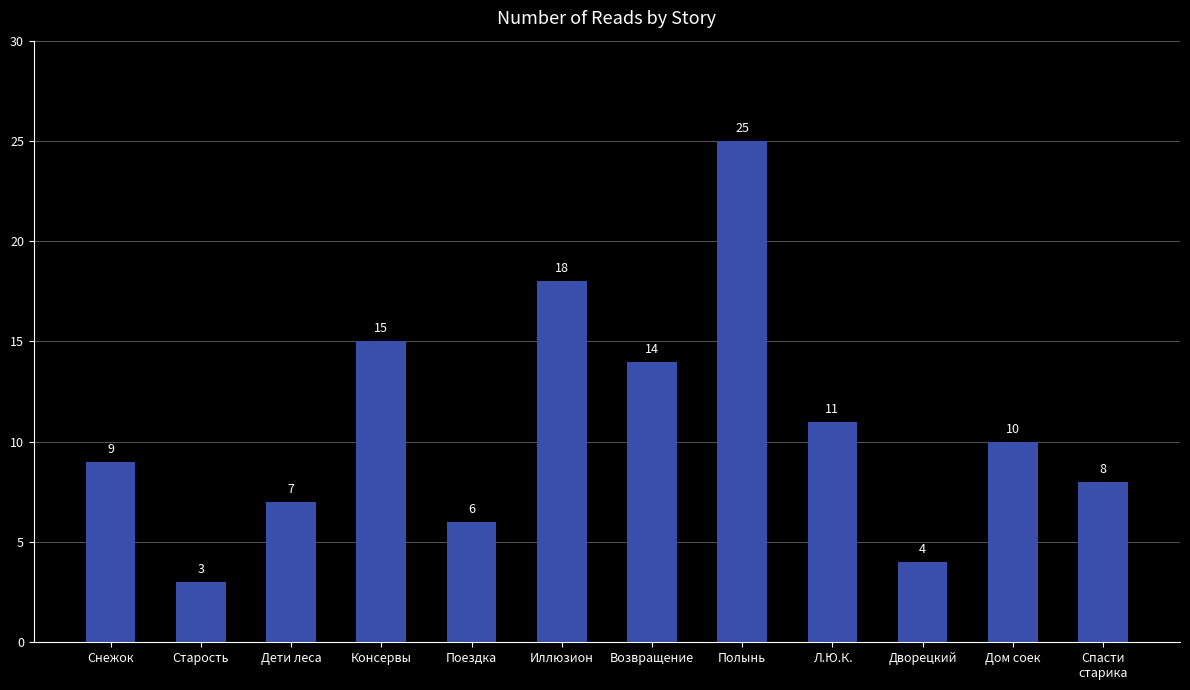

True or false: the data shows 11 at Спасти
старика.

False